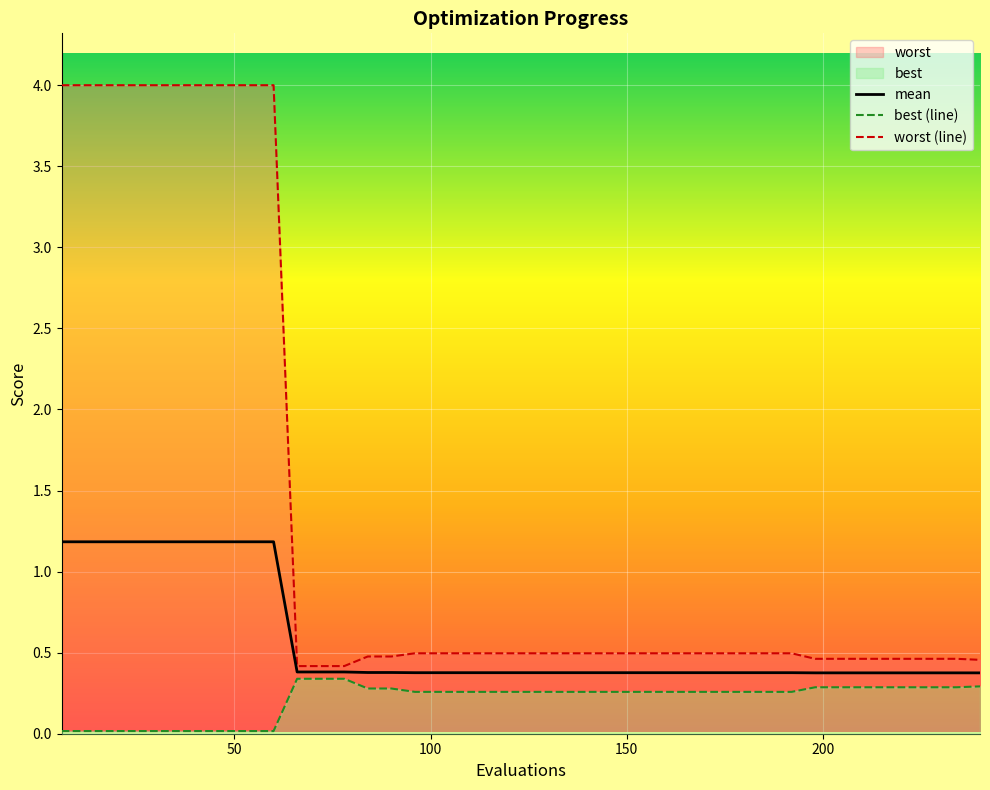

What is the sum of all best (line) values?

8.4